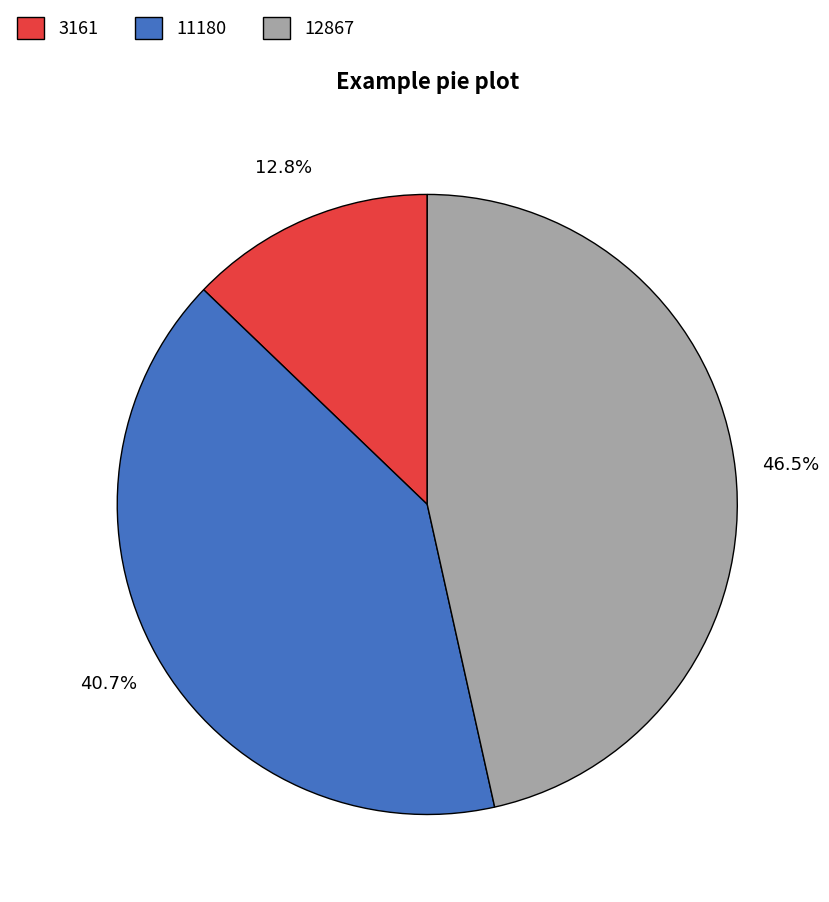

The 11180 slice represents 53% of the pie. True or false?

False